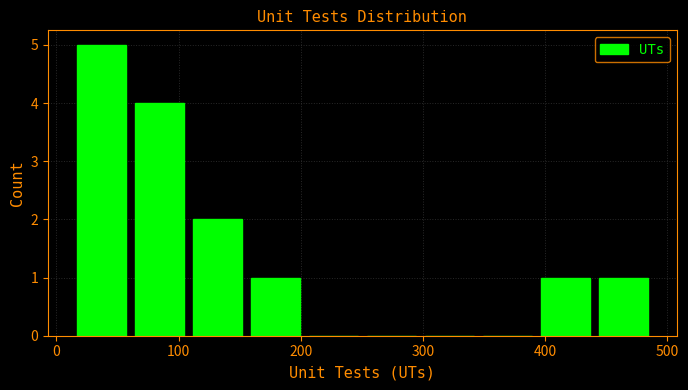

Over which range of the x-axis is the bar tallest?

10 to 60